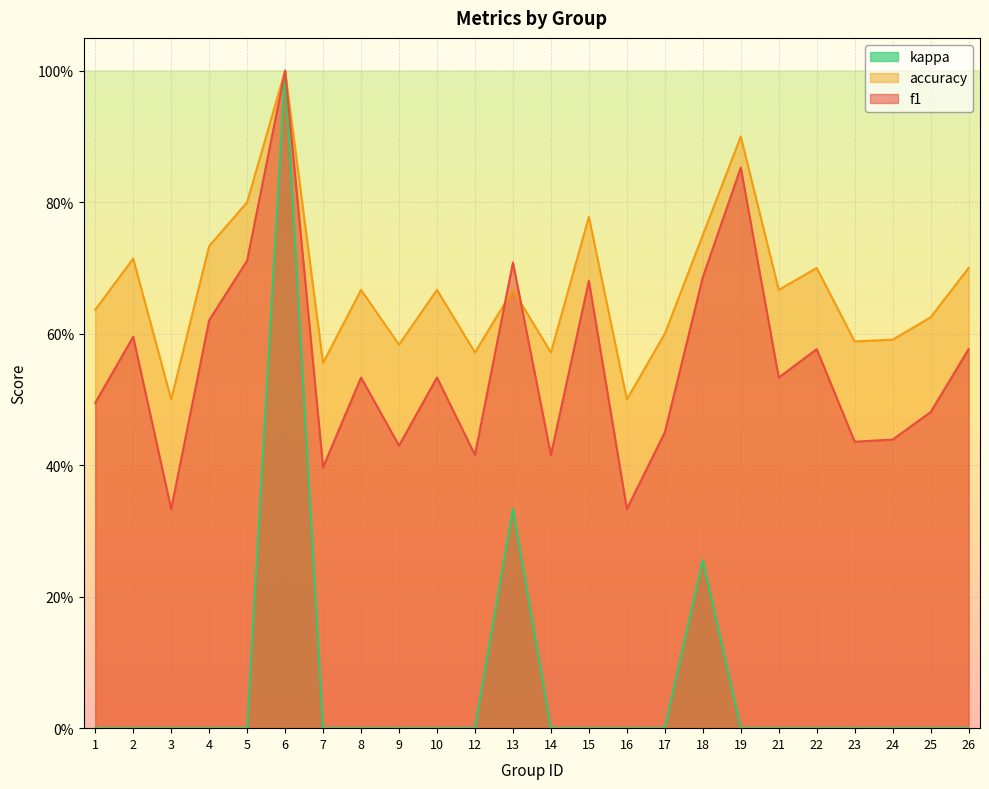

What is the value of the f1 point at the 19th from the left?

0.5